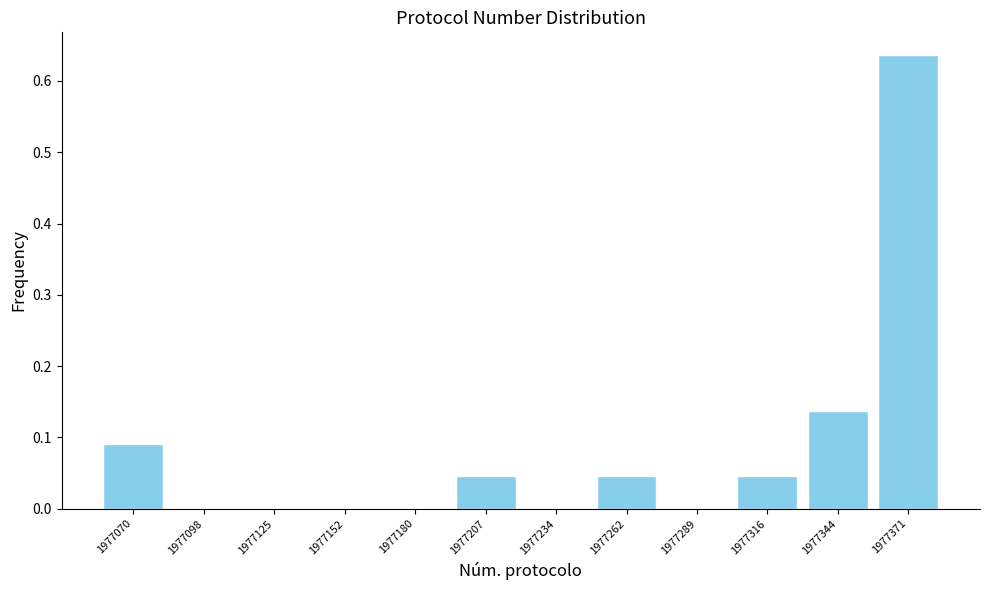

Reading left to right, list every bar in this chart as the range it spans on the x-axis followed by its height. Neither the bar edges nor the heights are printed on the chart, so give them approximately, as read against the axes.

1977055 to 1977085: 0.09
1977085 to 1977110: 0
1977110 to 1977140: 0
1977140 to 1977165: 0
1977165 to 1977195: 0
1977195 to 1977220: 0.05
1977220 to 1977250: 0
1977250 to 1977275: 0.05
1977275 to 1977305: 0
1977305 to 1977330: 0.05
1977330 to 1977360: 0.14
1977360 to 1977385: 0.64